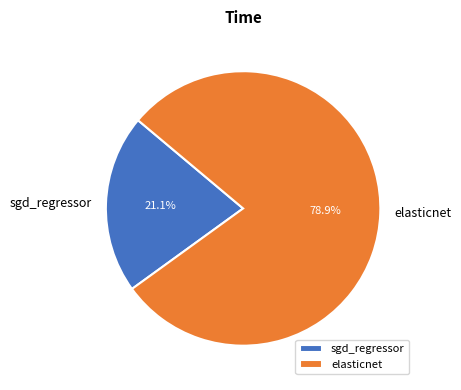

Which slice is the smallest?

sgd_regressor